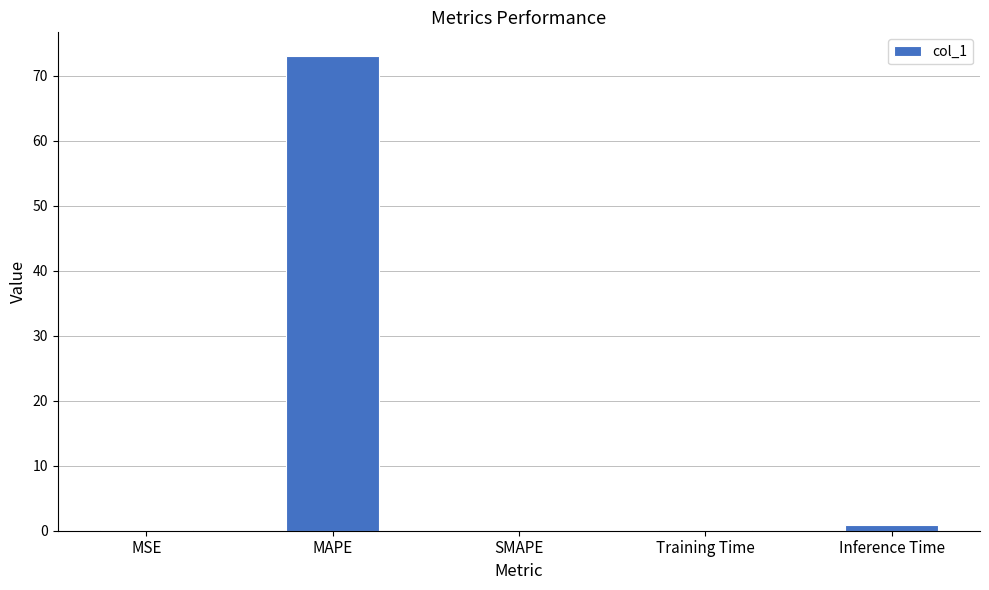

Is it true that the value at Inference Time is 0.9?

True